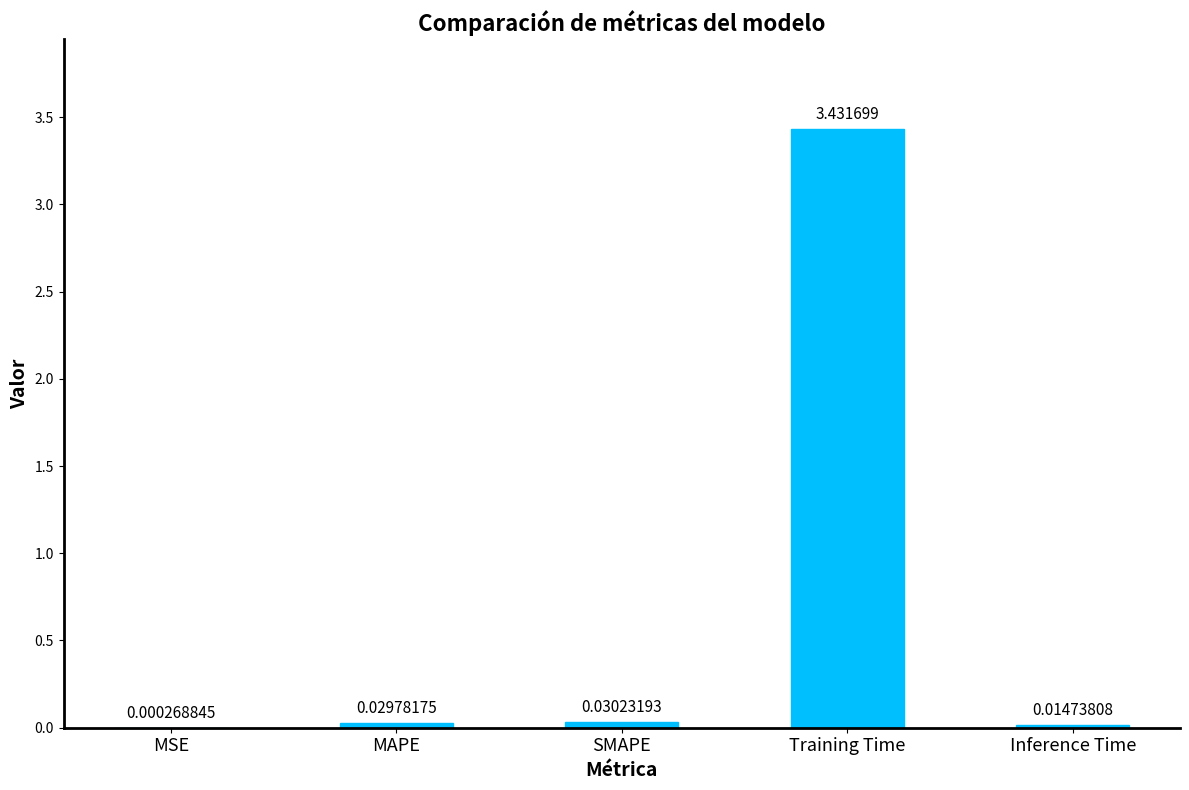

Are the bars horizontal?

No